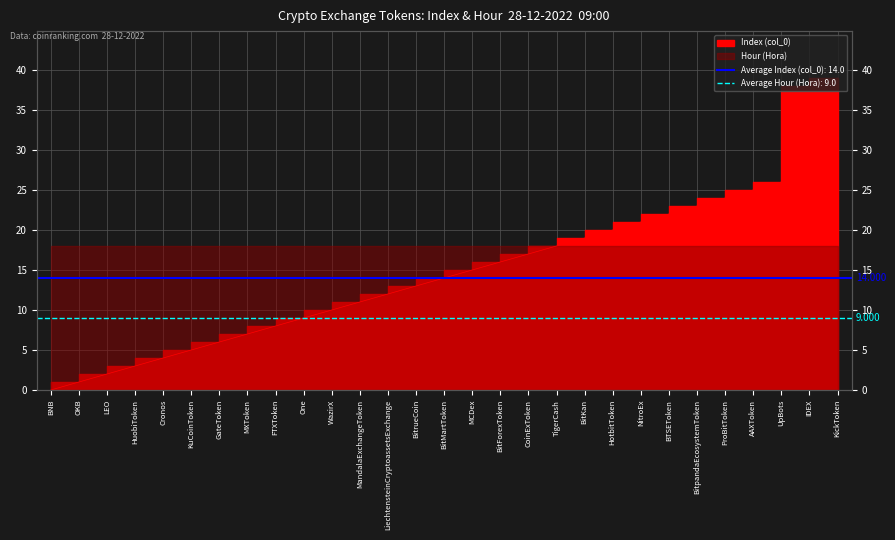

List the labels in order of value, largest first.

KickToken, IDEX, UpBots, AAXToken, ProBitToken, BitpandaEcosystemToken, BTSEToken, NitroEx, HotbitToken, BitKan, TigerCash, CoinExToken, BitForexToken, MCDex, BitMartToken, BitrueCoin, LiechtensteinCryptoassetsExchange, MandalaExchangeToken, WazirX, One, FTXToken, MXToken, GateToken, KuCoinToken, Cronos, HuobiToken, LEO, OKB, BNB